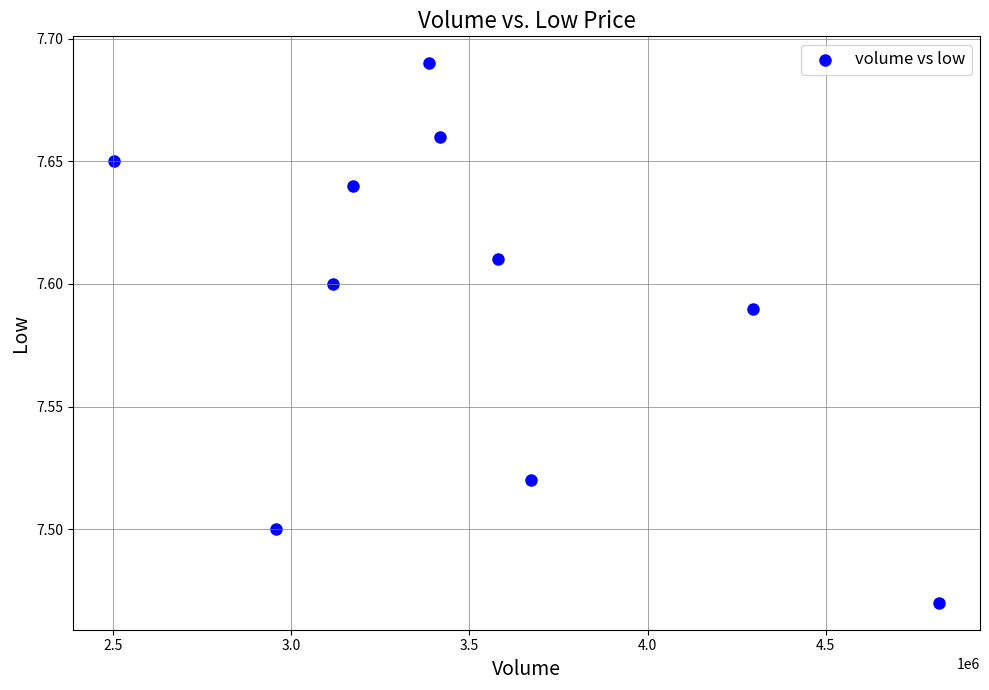

What is the average X value?

3492464.7